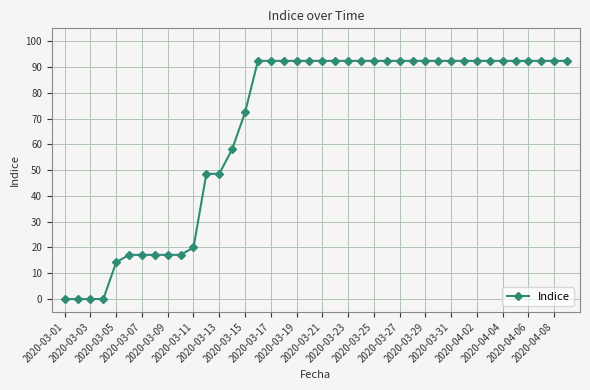

What is the sum of all values?

2657.1